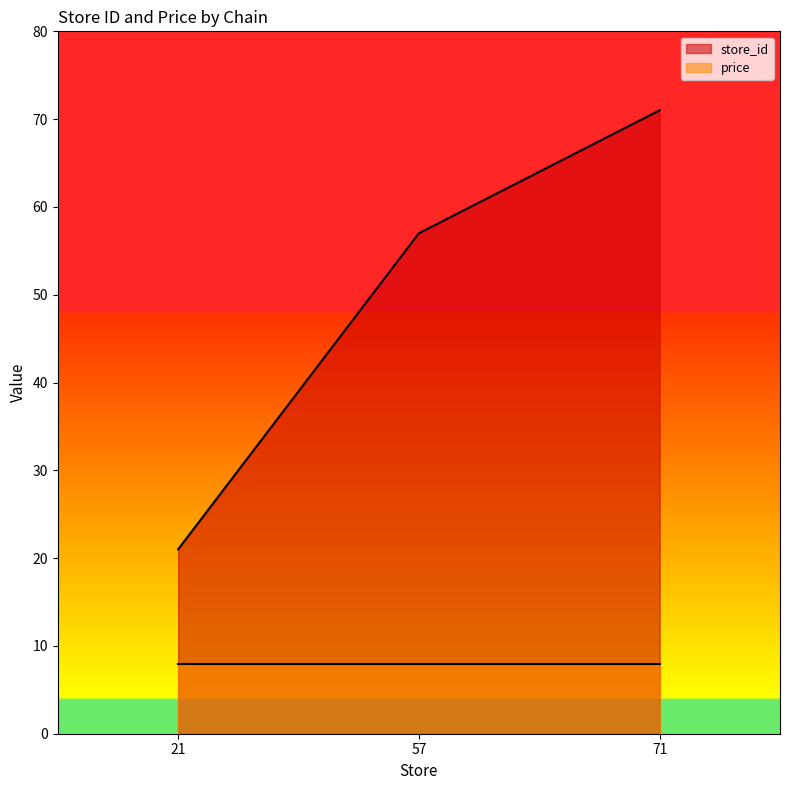

Rank the categories by value from lowest to highest.

21, 57, 71